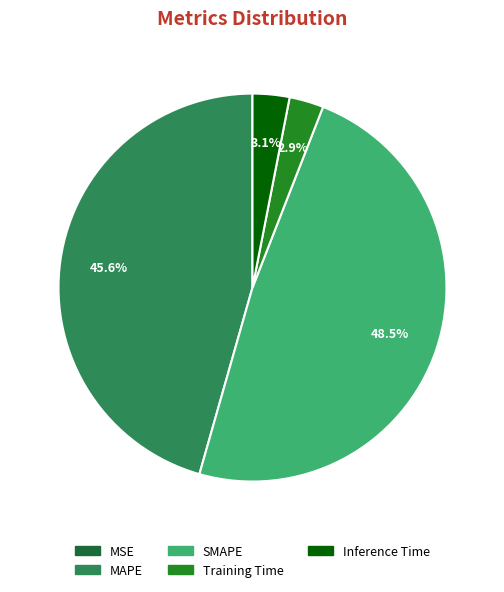

To the nearest percent, what is the difference between the largest and smallest slice percentages?

48%